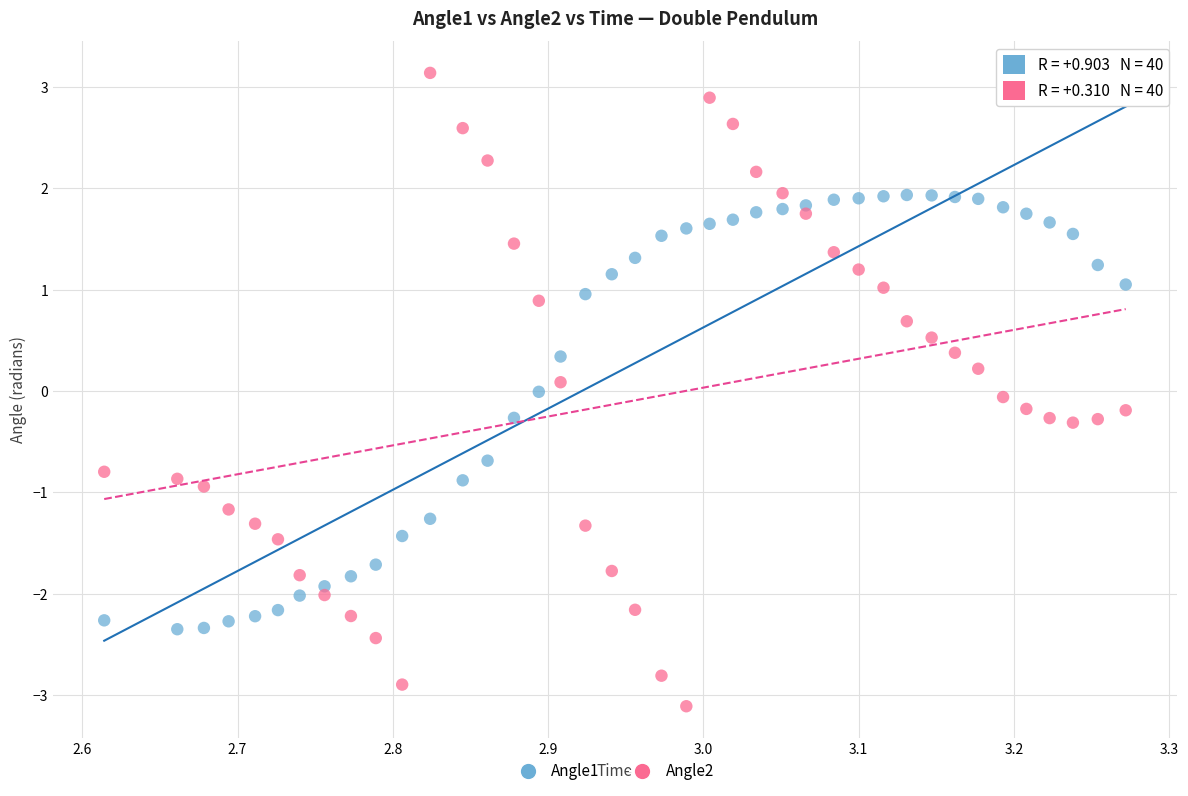

What are all the series names shown in the legend?

Angle1, Angle2